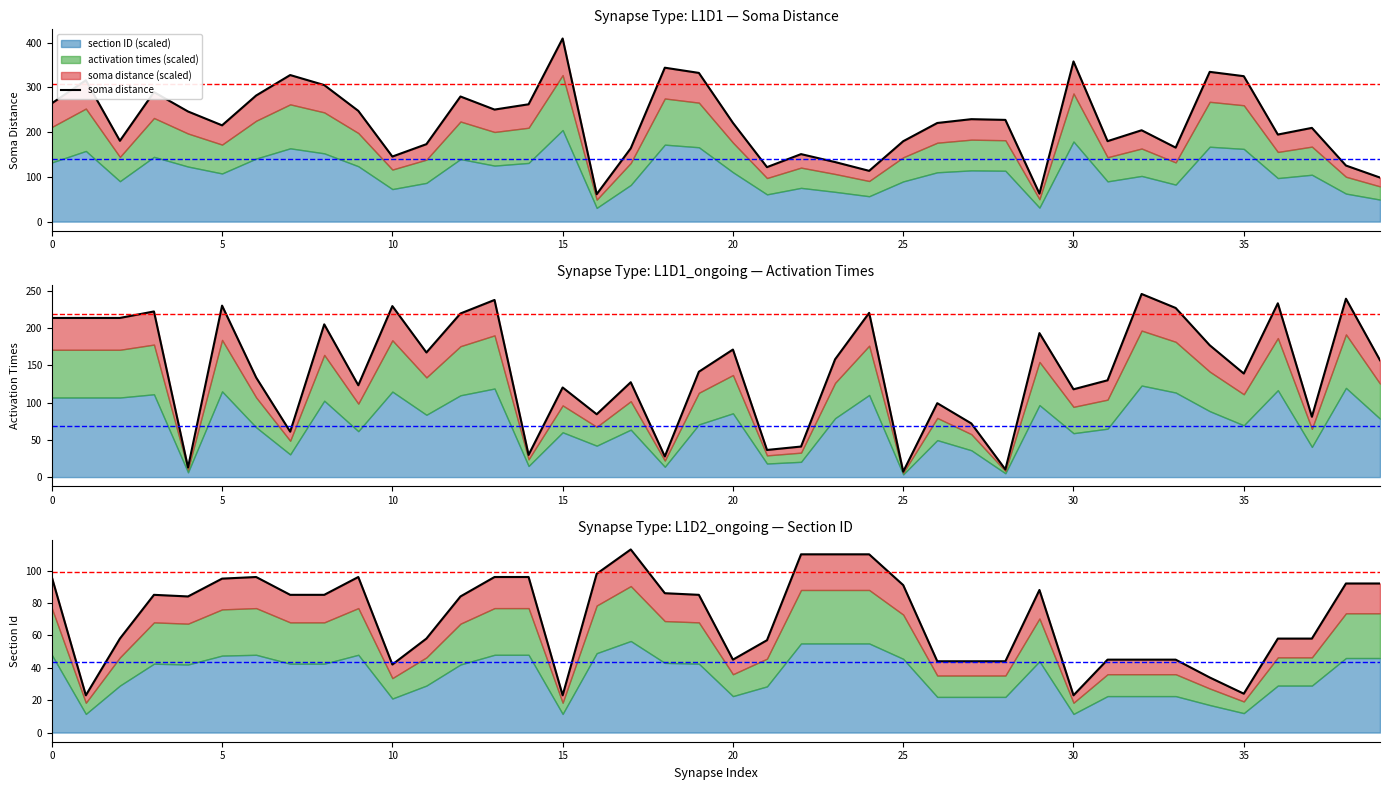

What is the label of the 39th point from the left?

38